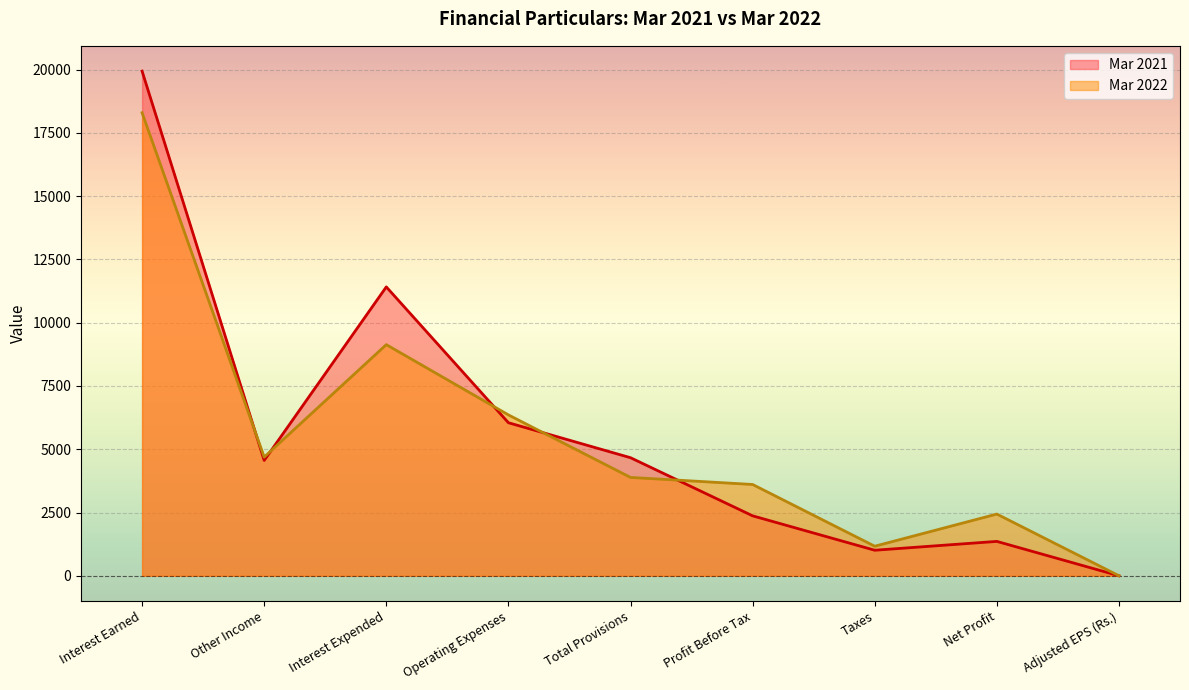

How many lines are shown in the chart?

2